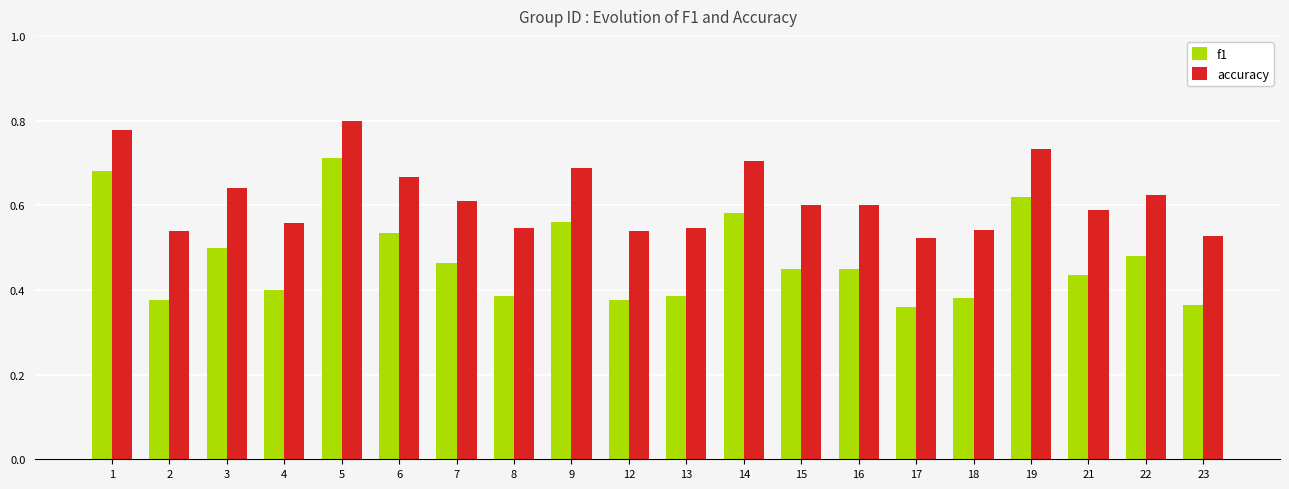

True or false: accuracy has a value of 0.2 at 12.

False